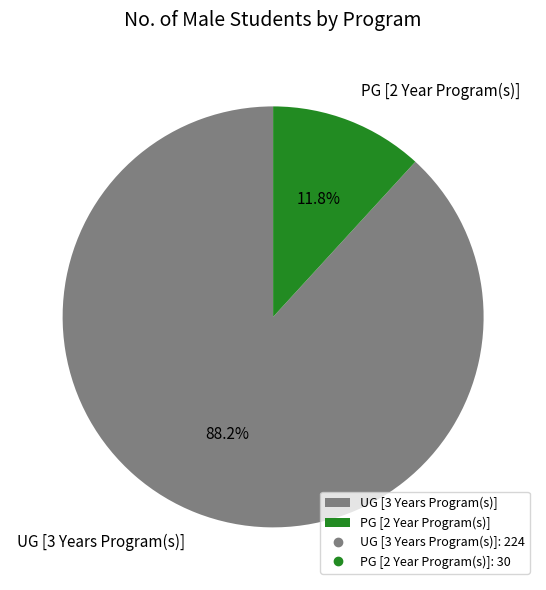

The UG [3 Years Program(s)] slice represents 88% of the pie. True or false?

True